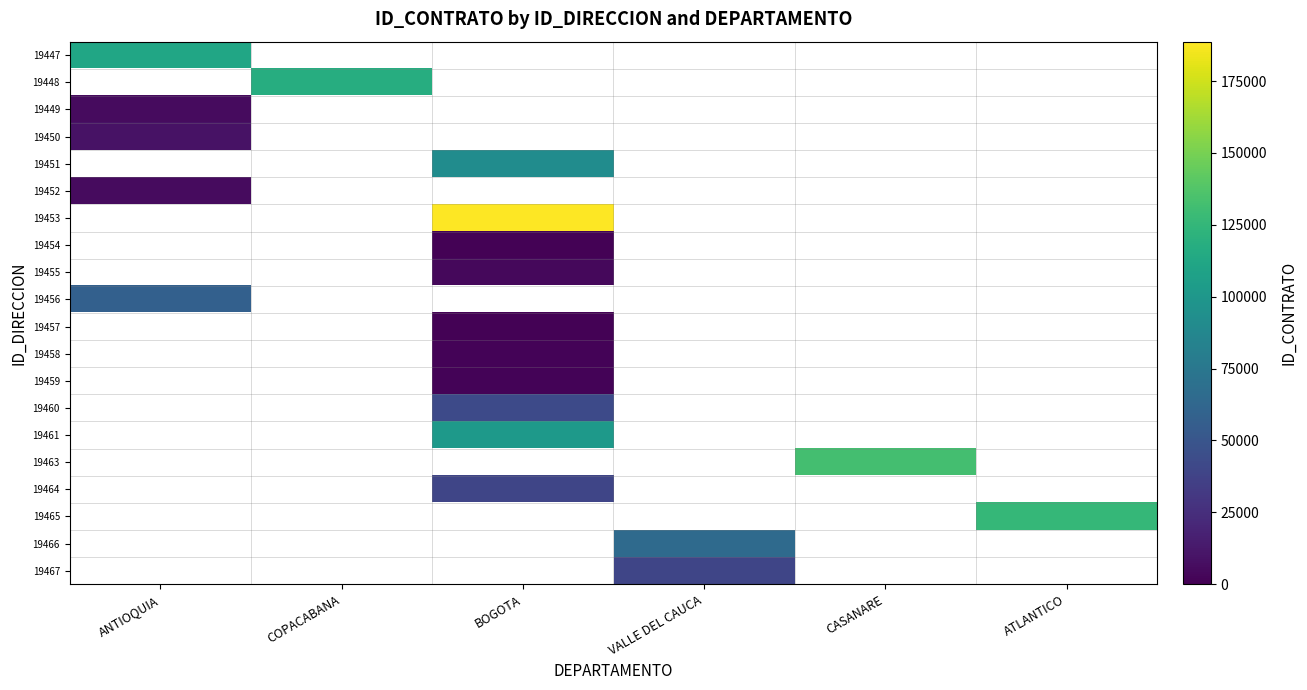

What is the approximate value of 19466 at VALLE DEL CAUCA?

65052.0